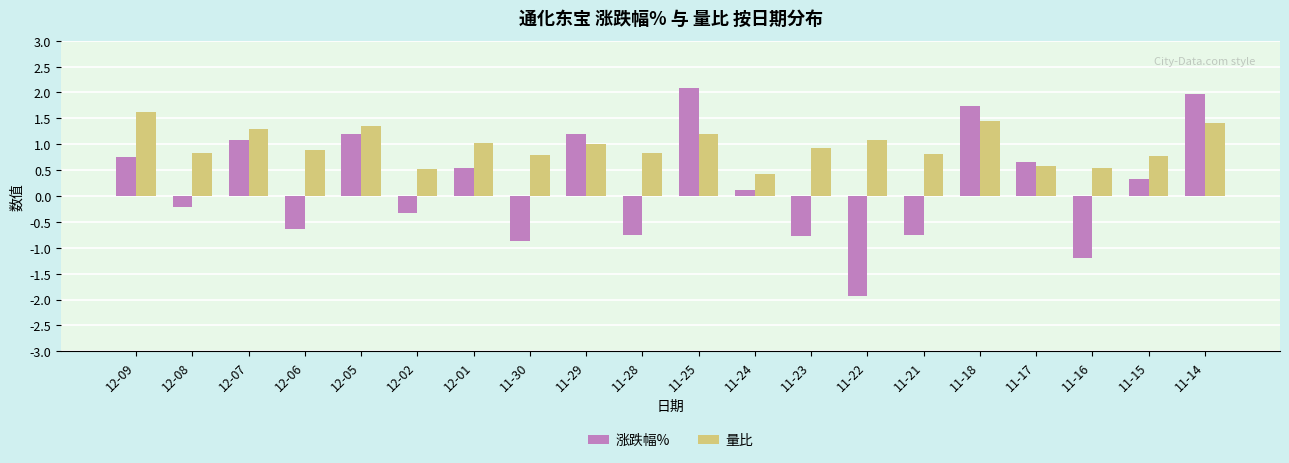

What position from the right is 11-28?

11